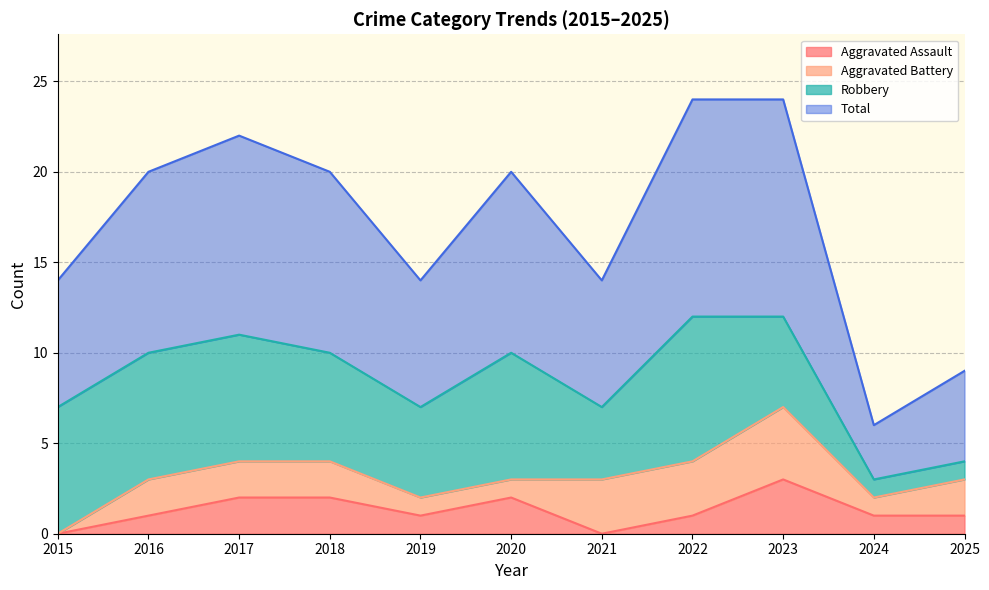

What is the value of the Total point at the 3rd from the left?

22